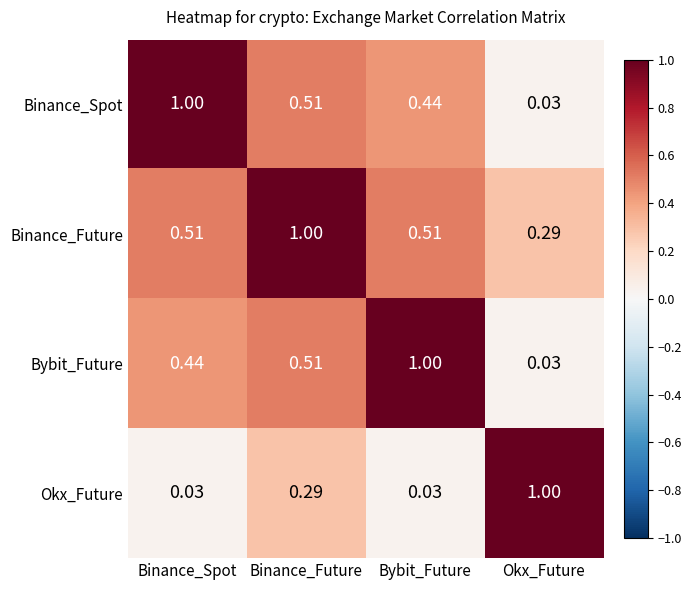

List the labels in order of Binance_Spot value, smallest first.

Okx_Future, Bybit_Future, Binance_Future, Binance_Spot